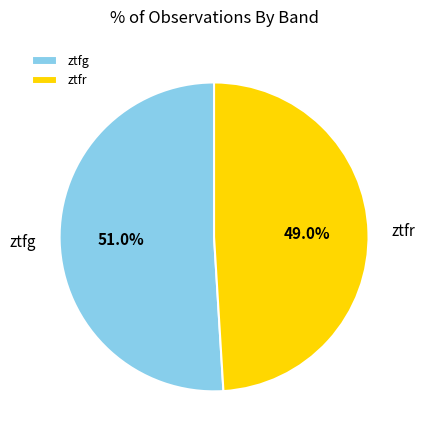

To the nearest percent, what portion does ztfg represent?

51%